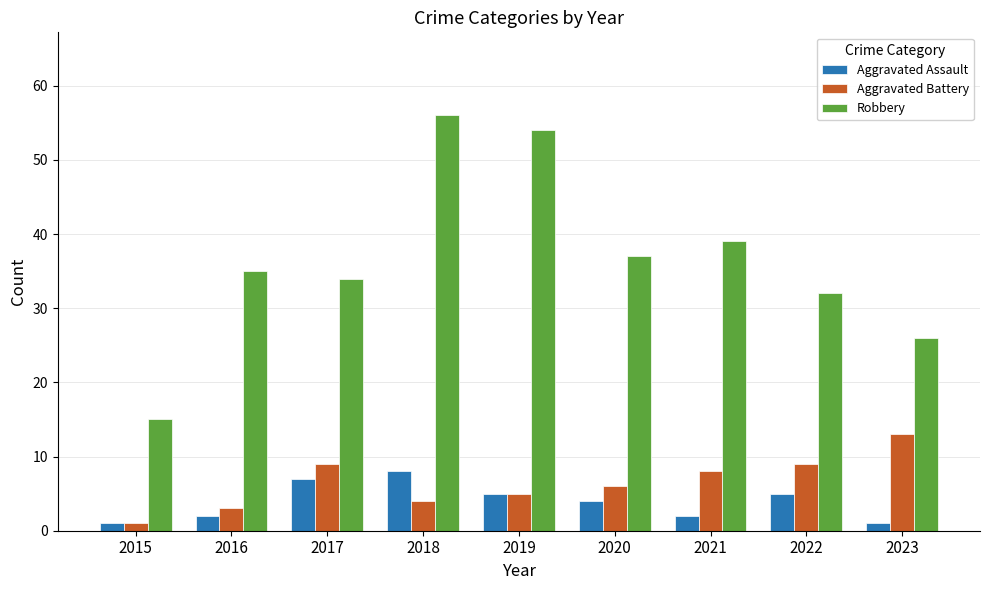

Which series has the largest total across all categories?

Robbery